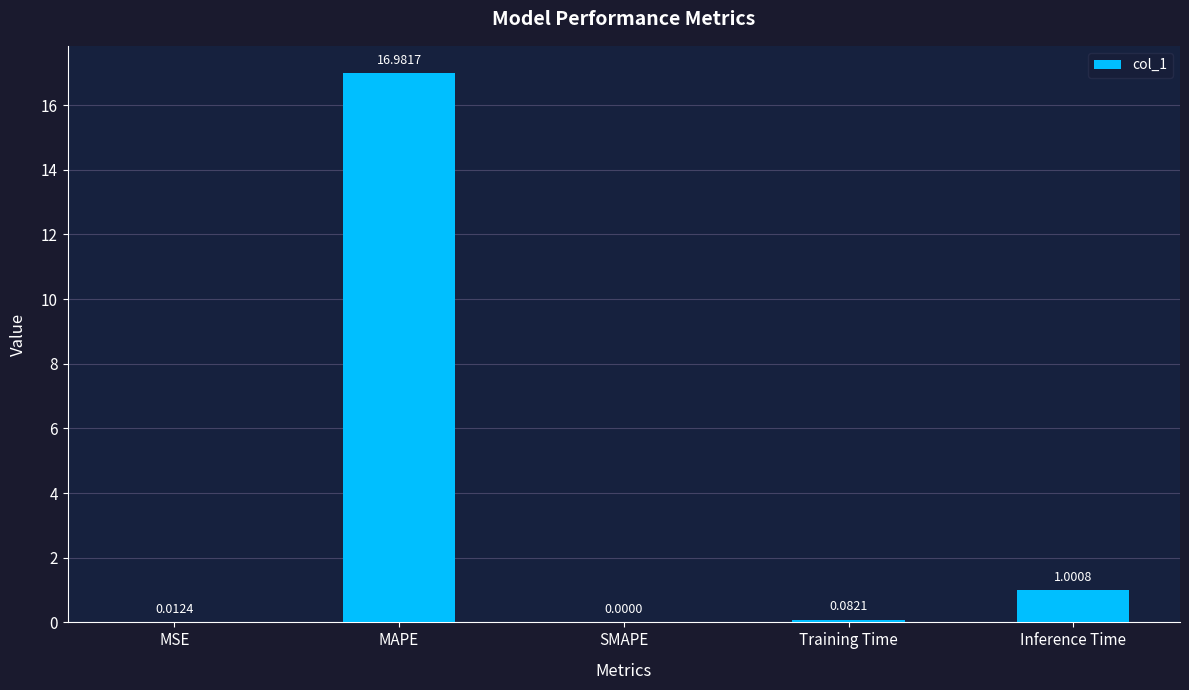

Which label corresponds to the largest value in the chart?

MAPE